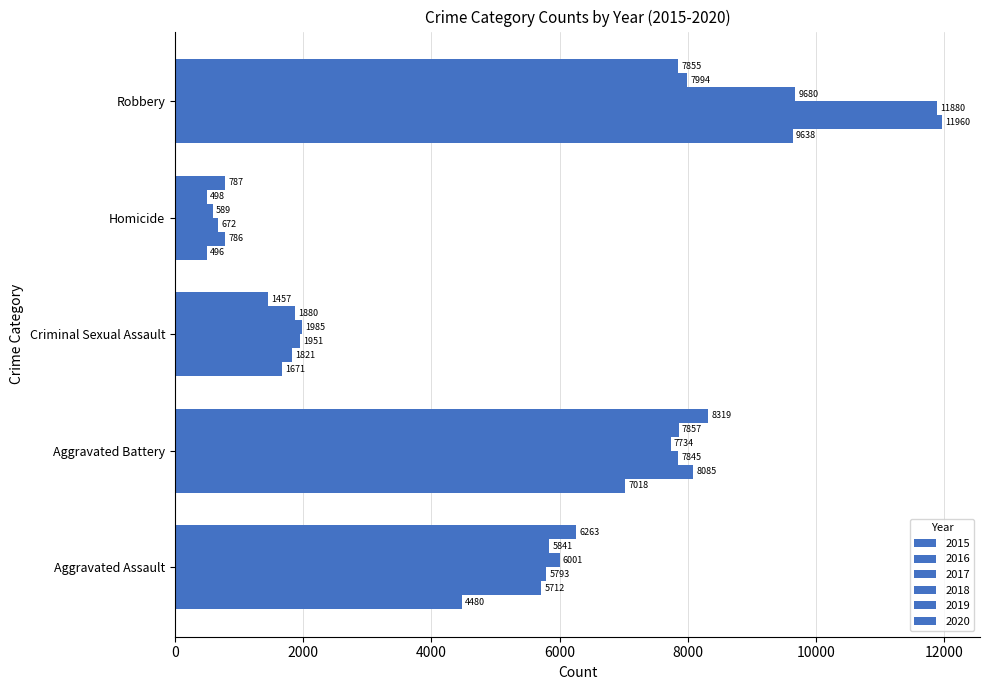

What is the difference between the maximum and second lowest values in the 2017 series?

9929